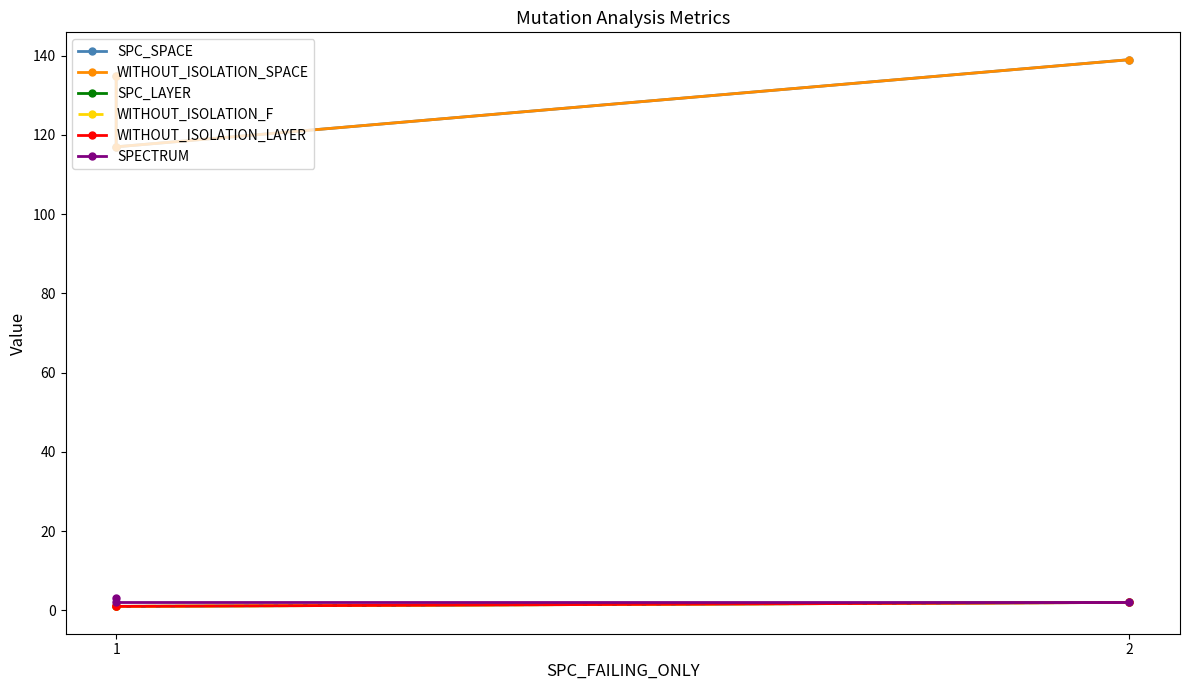

The value of SPECTRUM at 1 is 5. True or false?

False